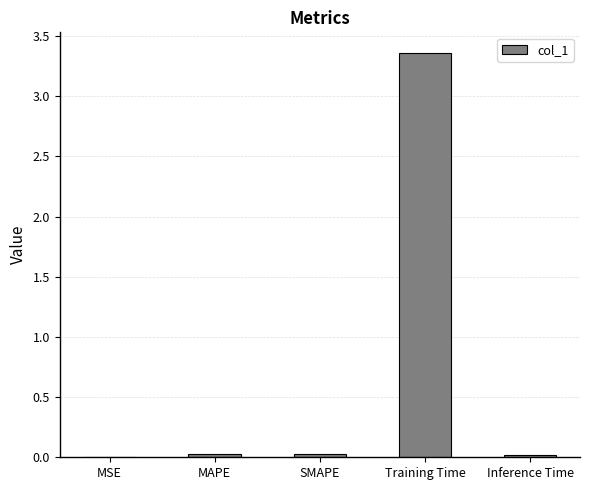

Which category has the highest value across all series?

Training Time